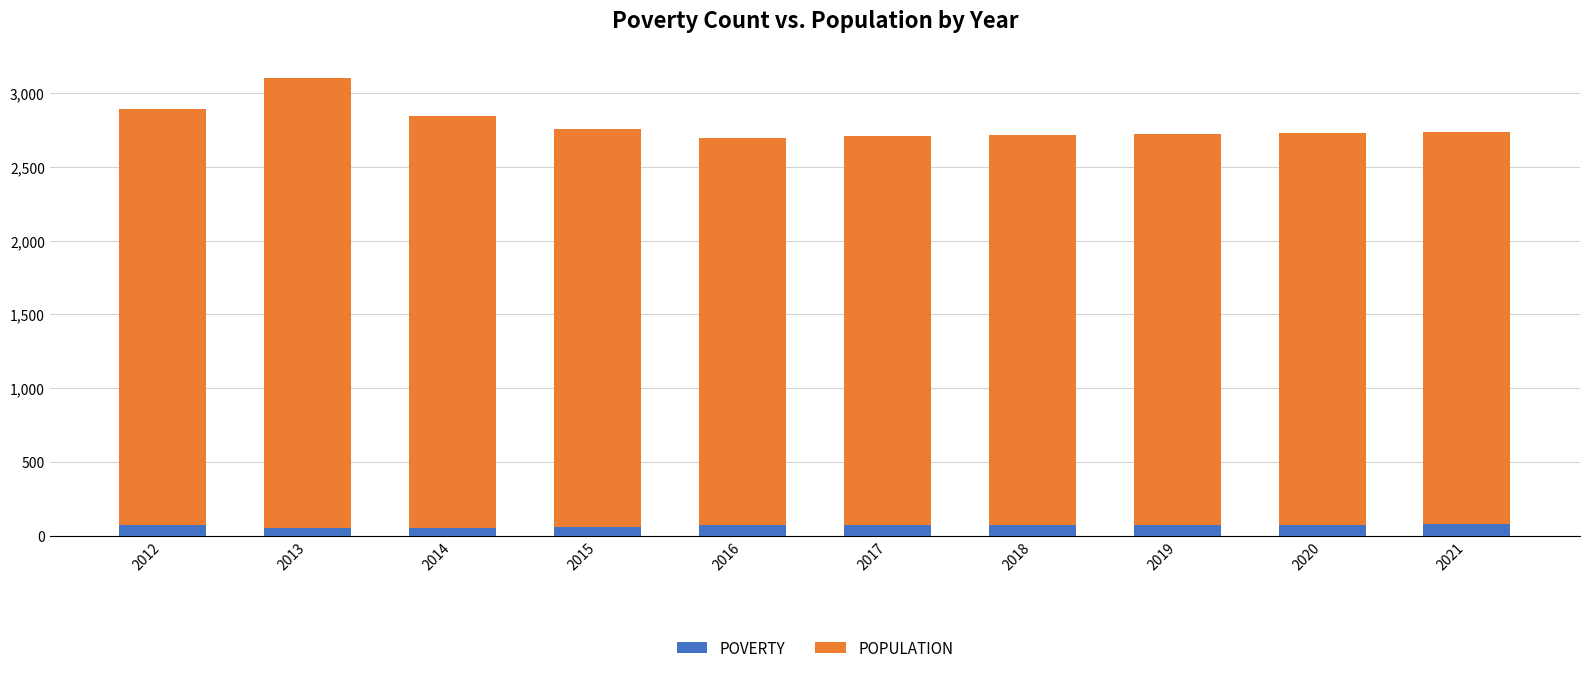

Between 2013 and 2017, which series saw the biggest shift?

POPULATION